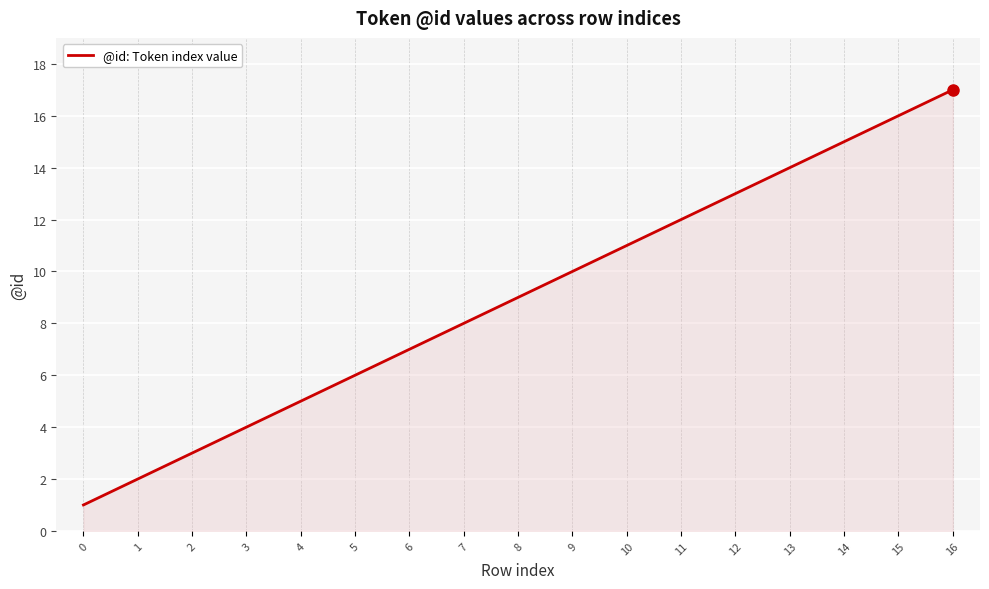

How many lines are shown in the chart?

1